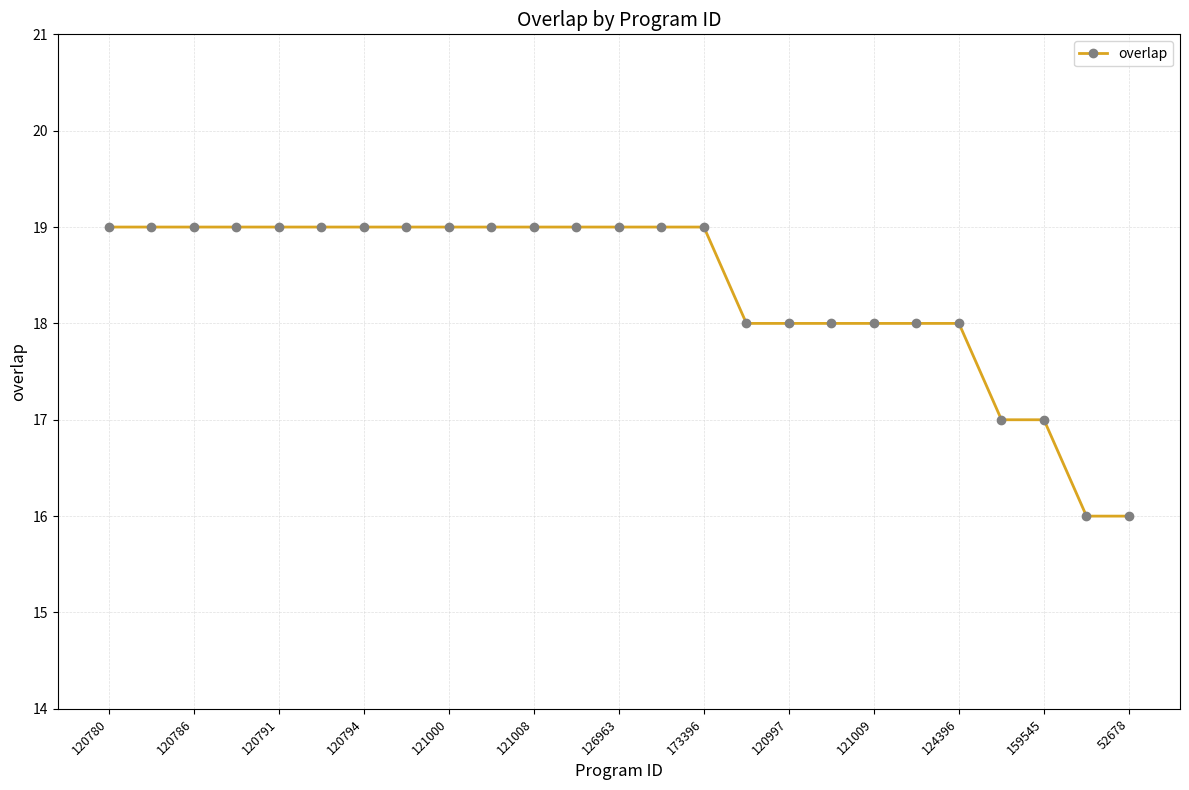

What is the sum of all values?

459